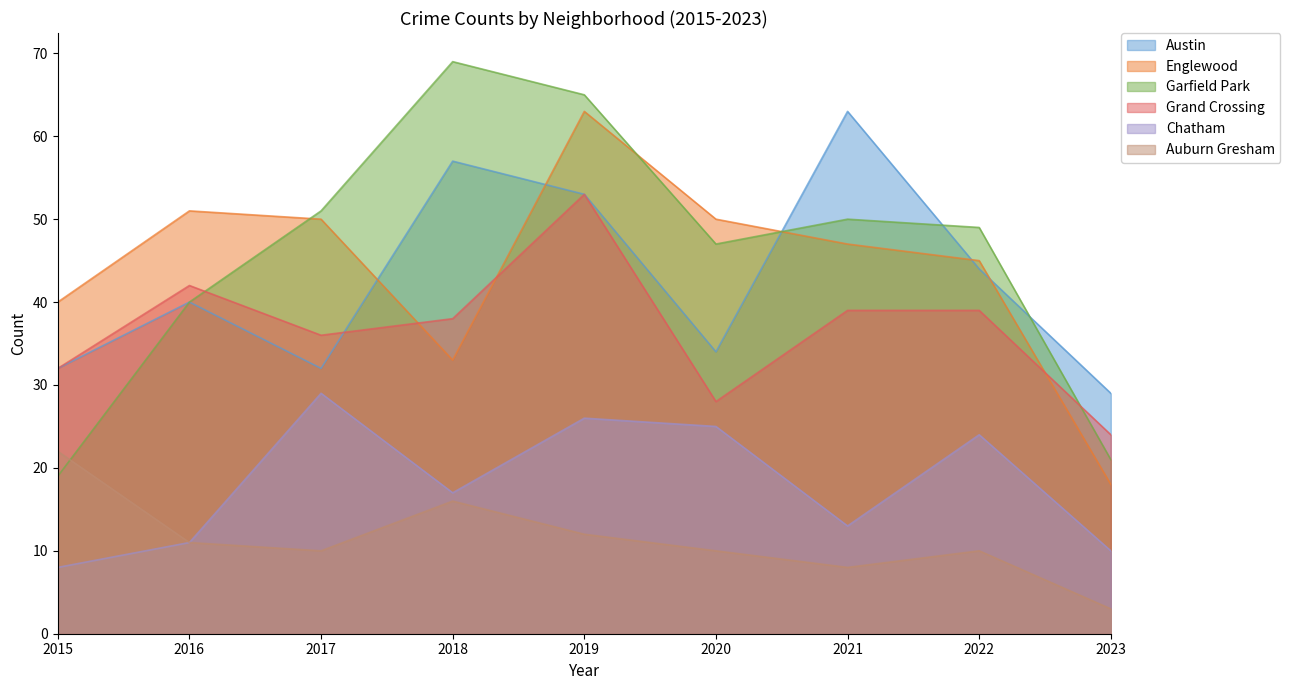

Rank the categories by Grand Crossing value from highest to lowest.

2019, 2016, 2021, 2022, 2018, 2017, 2015, 2020, 2023